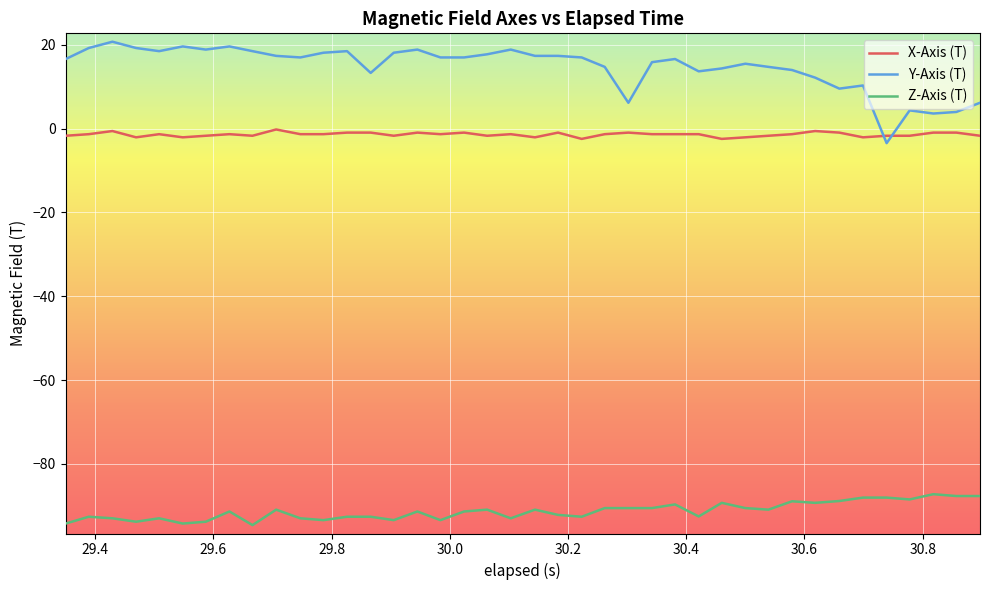

Which series has the largest total across all categories?

Y-Axis (T)